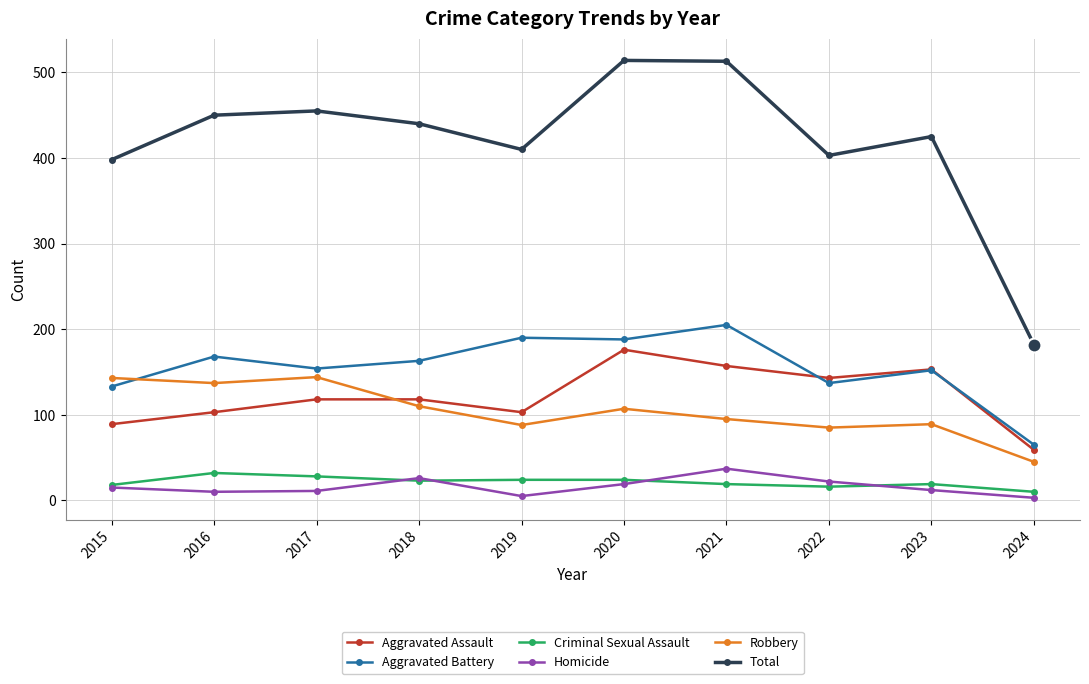

True or false: Homicide and Aggravated Battery cross at least once.

False